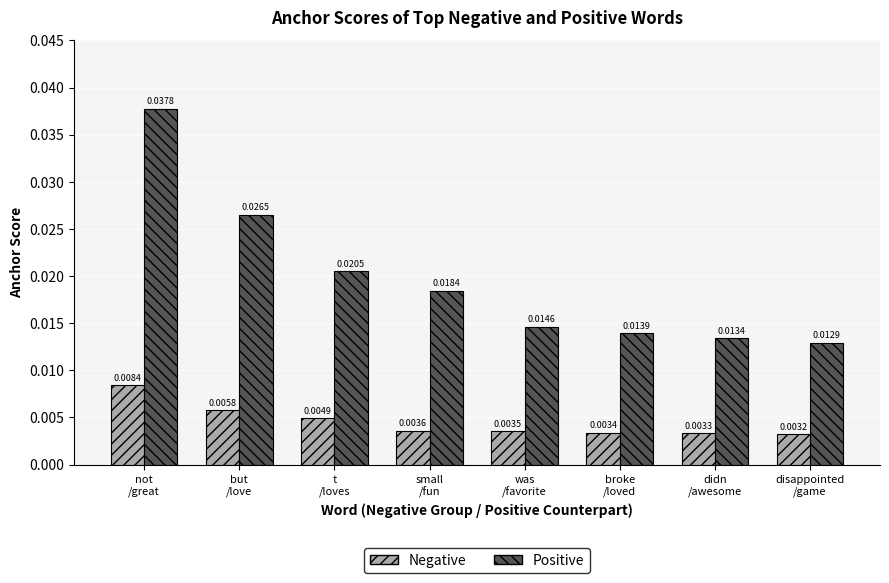

What is the label of the 4th bar from the right?

was
/favorite